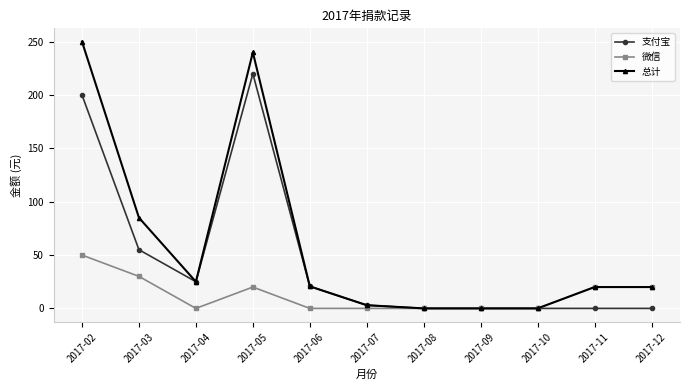

The value of 总计 at 2017-10 is 0.0. True or false?

True